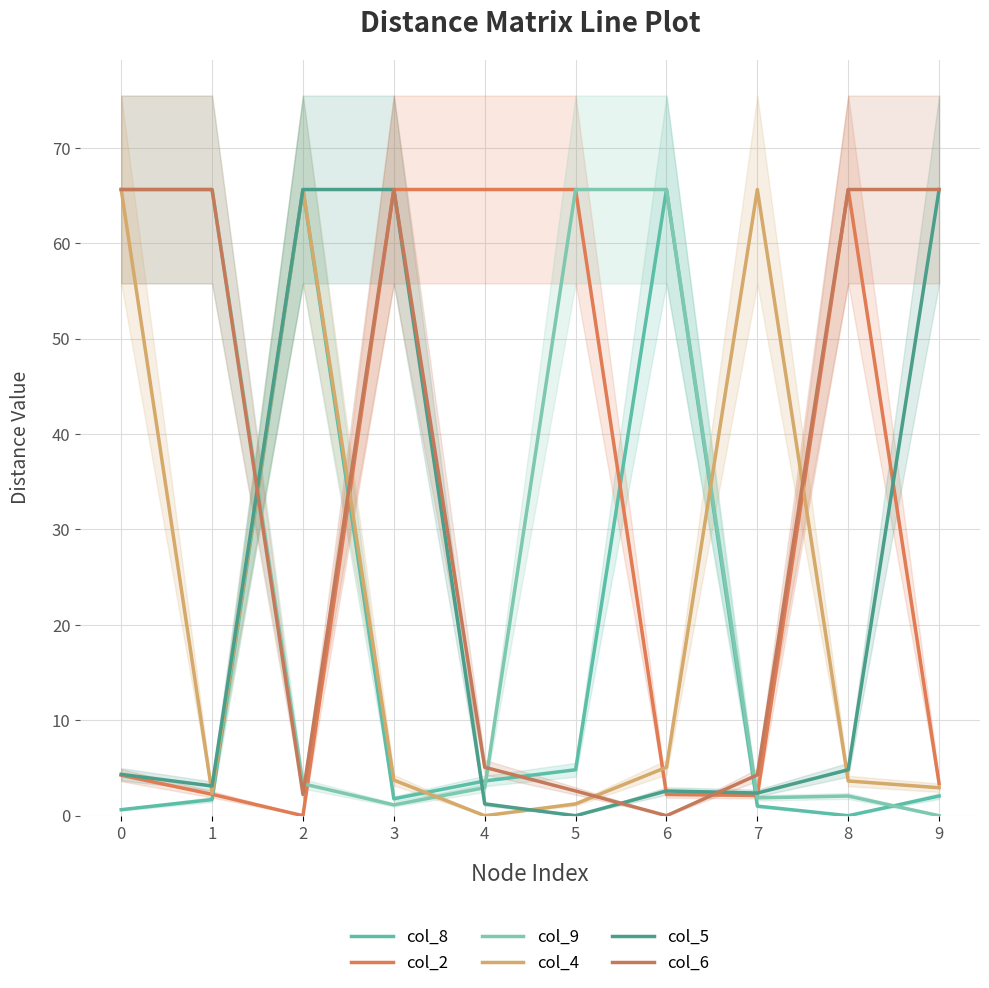

Where do col_2 and col_4 first cross each other?

2 and 3